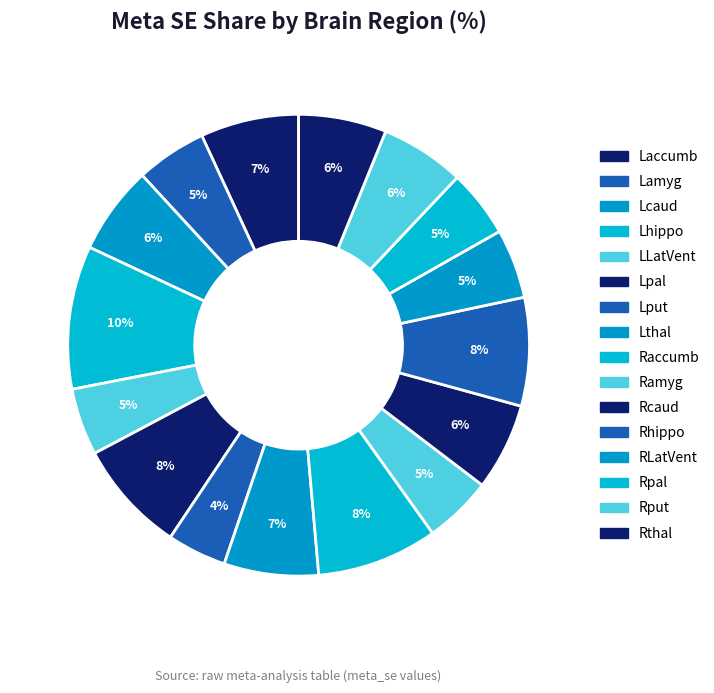

Does Lhippo represent more than half of the total?

No